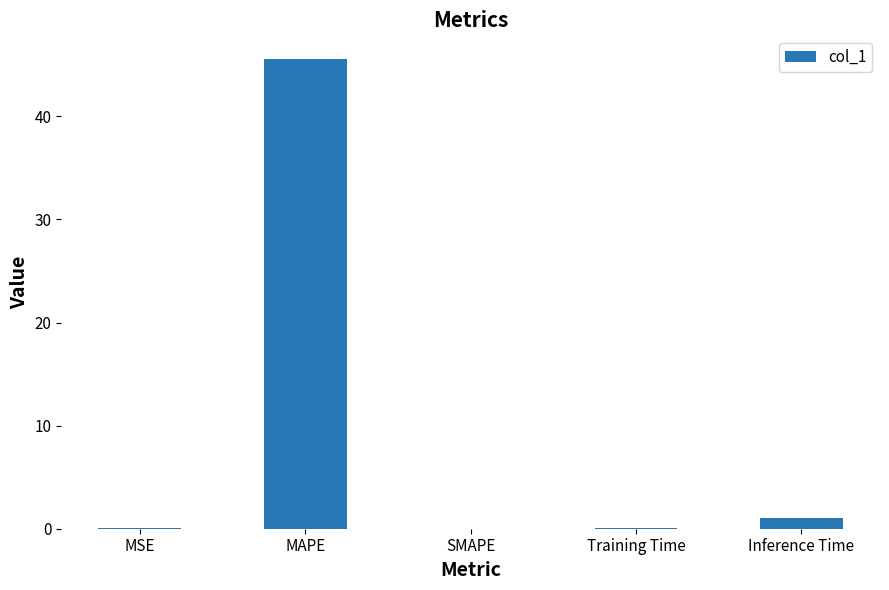

Between Inference Time and SMAPE, which is larger?

Inference Time